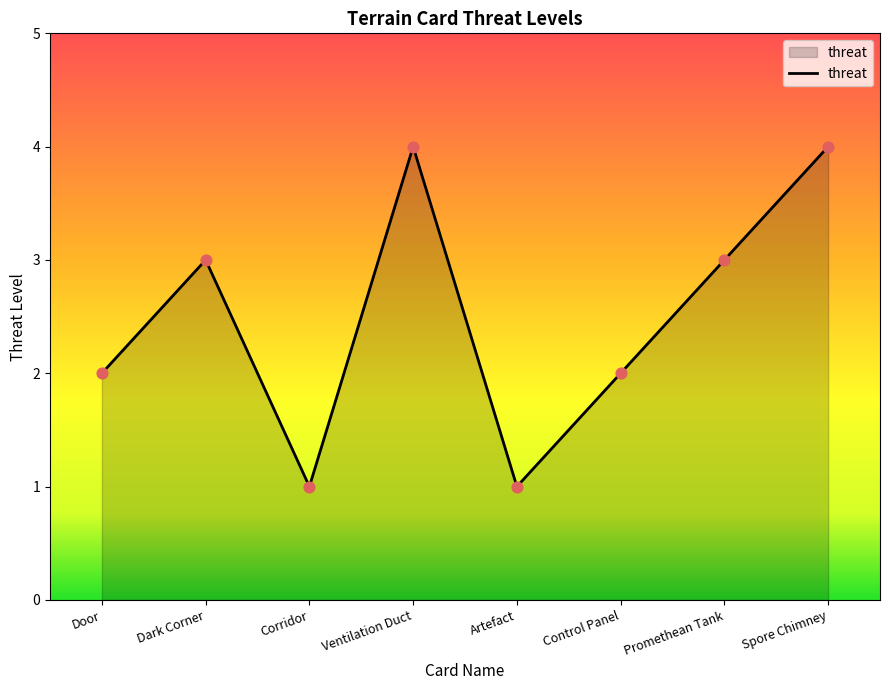

What is the ratio of the value at Promethean Tank to the value at Door?

1.5